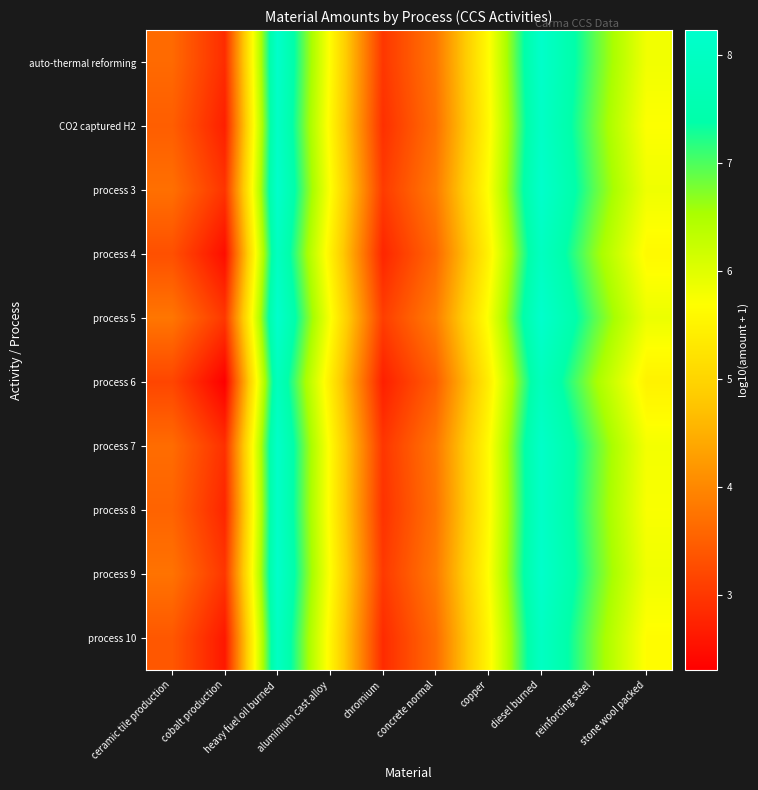

At how many categories does at least one series exceed 4?

6